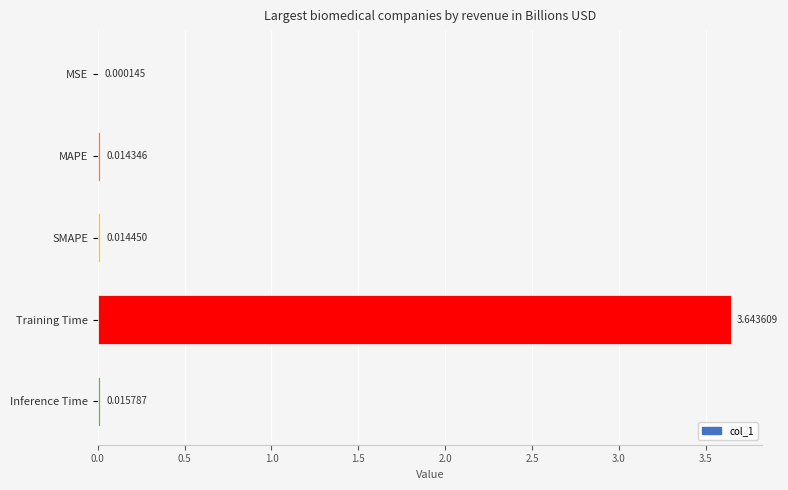

Between MAPE and Inference Time, which is larger?

Inference Time